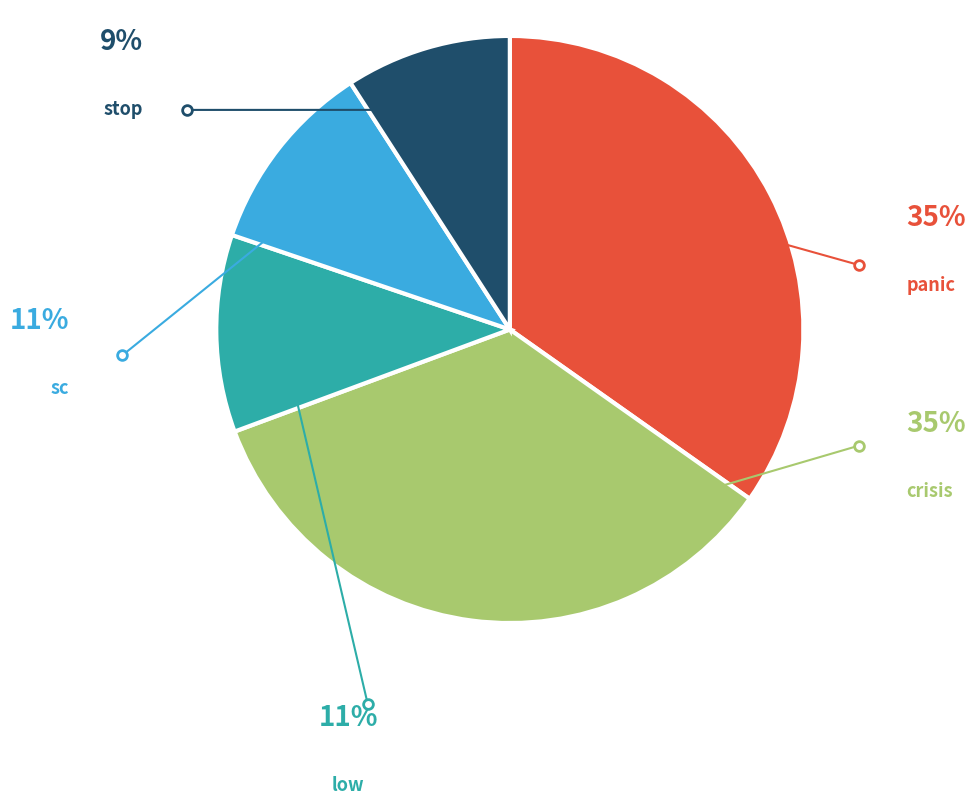

Is there any slice that represents more than half of the pie?

No